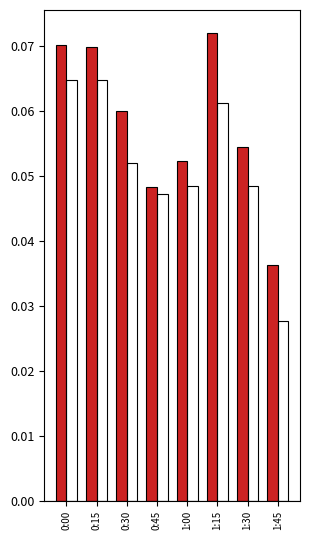

At which category does the chart reach its minimum across all series?

1:45